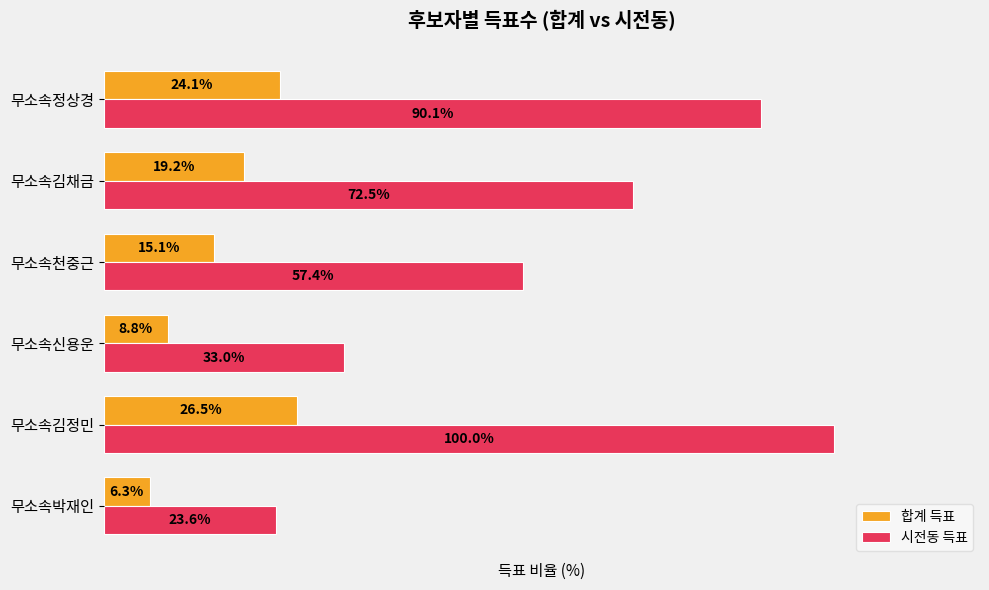

Which label corresponds to the largest value in the chart?

무소속김정민